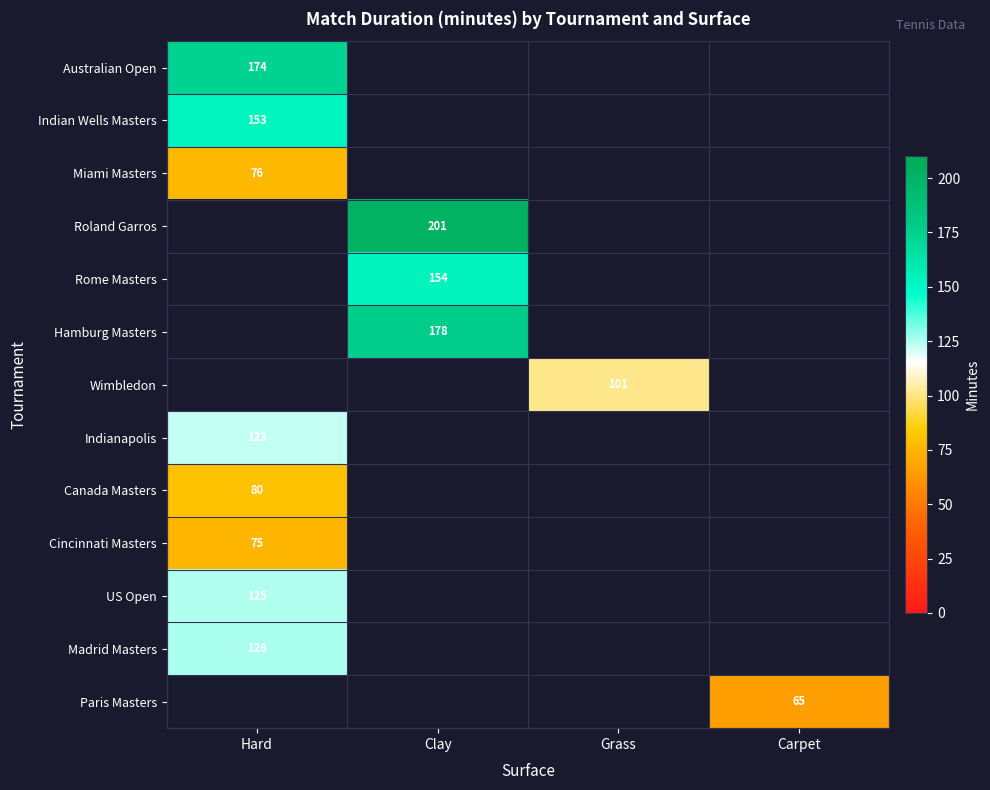

What is the spread (max minus min) of values at Hard?

99.0